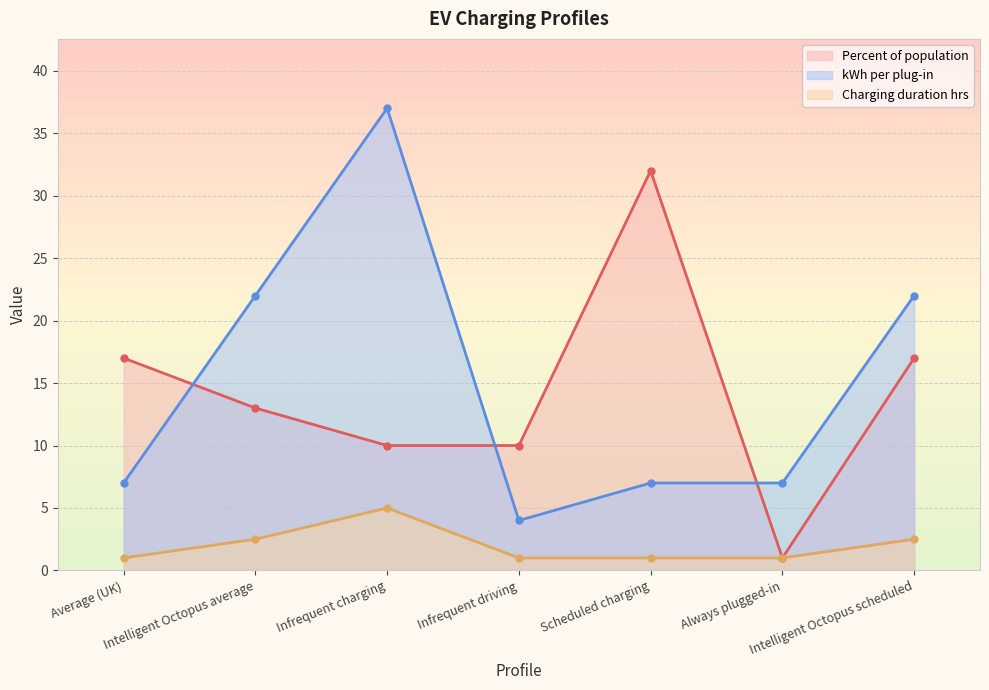

At which label is Percent of population closest to 16?

Average (UK)